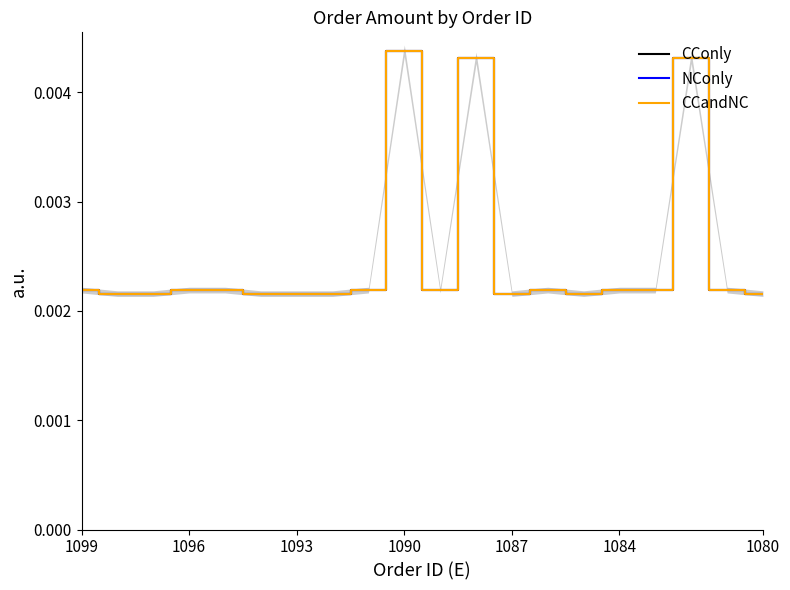

True or false: NConly and CConly intersect in this chart.

False